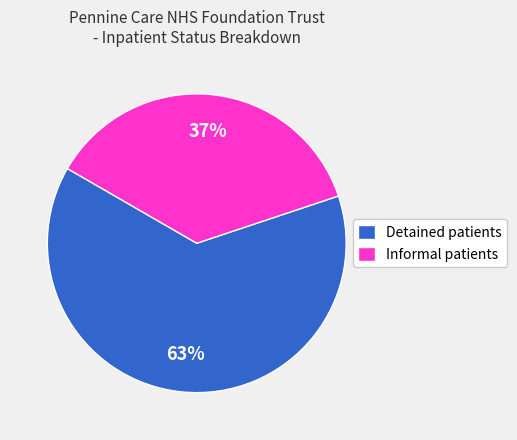

Combined, do Informal patients and Detained patients account for over 50%?

Yes